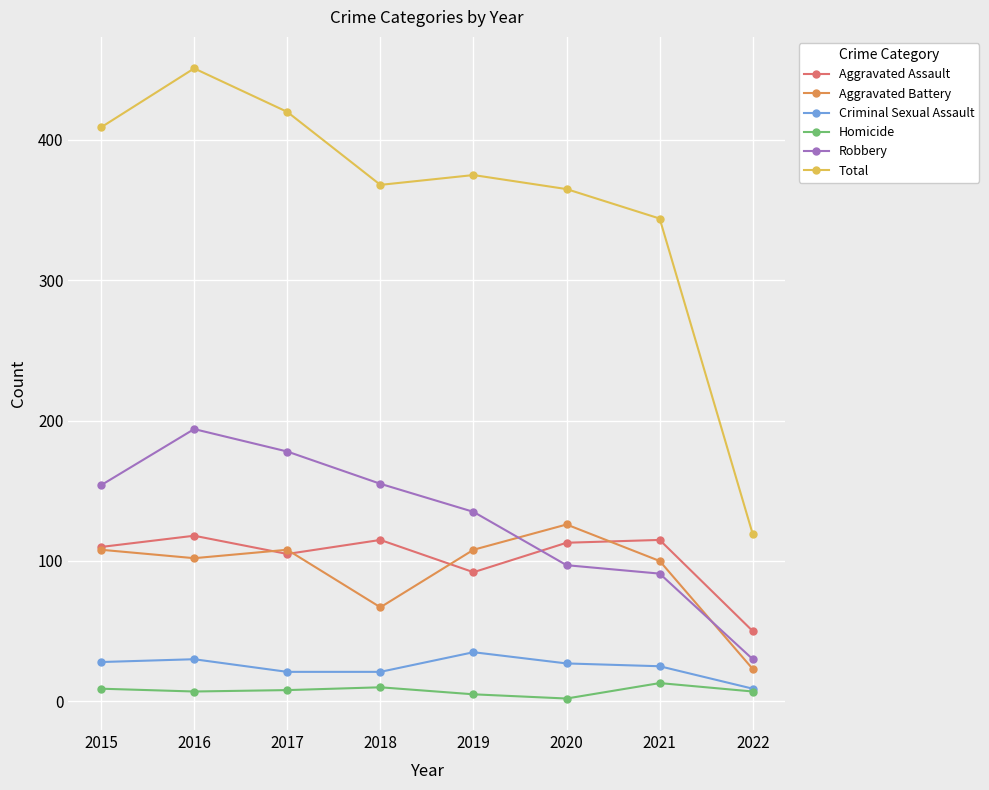

Is it true that Aggravated Battery equals 108 at 2015?

True